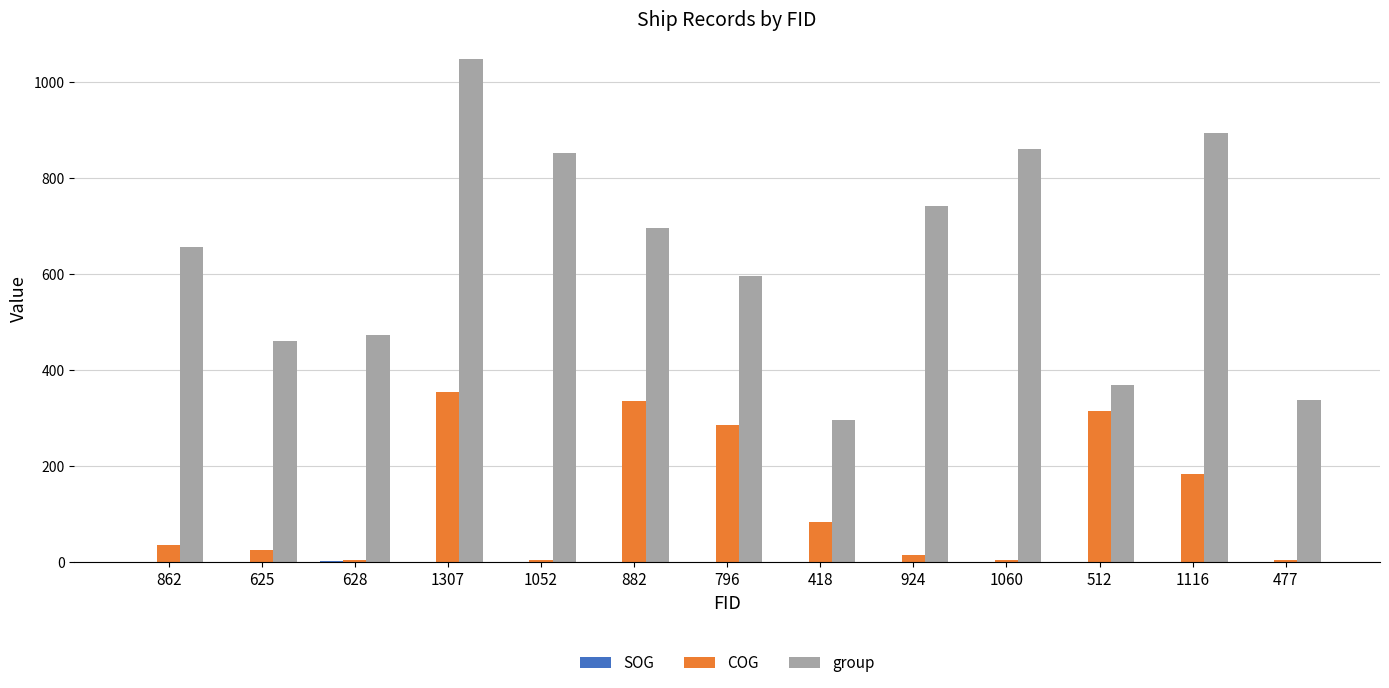

The value of group at 477 is 514.2. True or false?

False